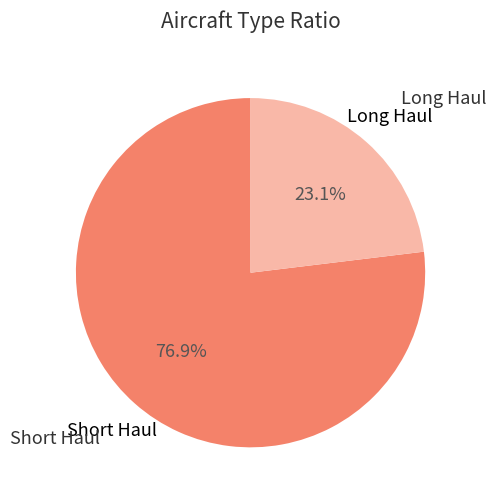

How many segments does this pie chart have?

2